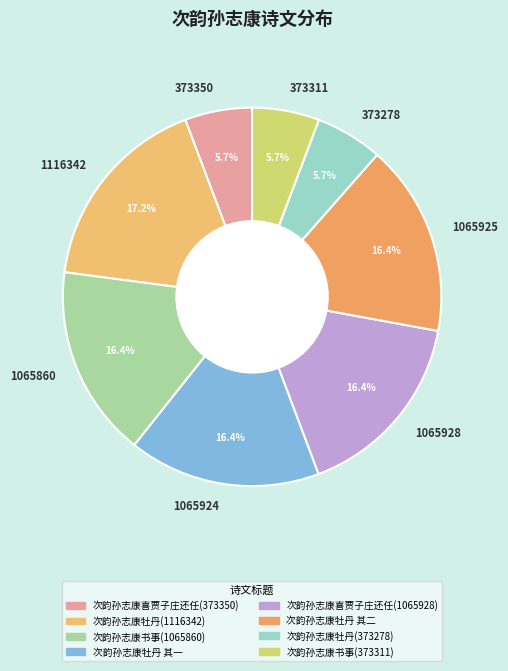

What percentage do 1065924 and 1065928 together represent?

32.8%